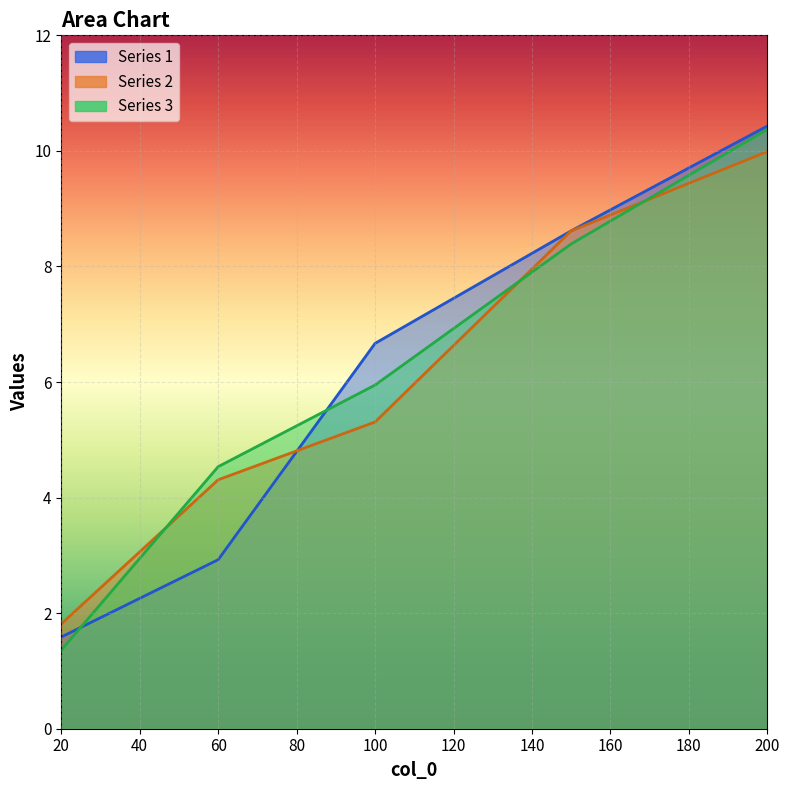

Count the number of data series in this chart.

3